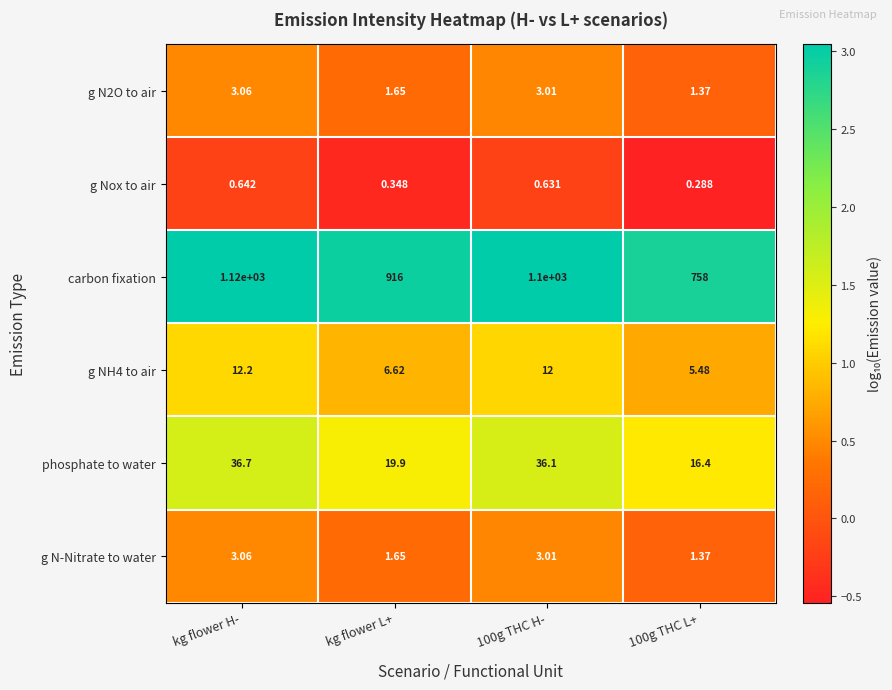

Which series has the largest total across all categories?

carbon fixation